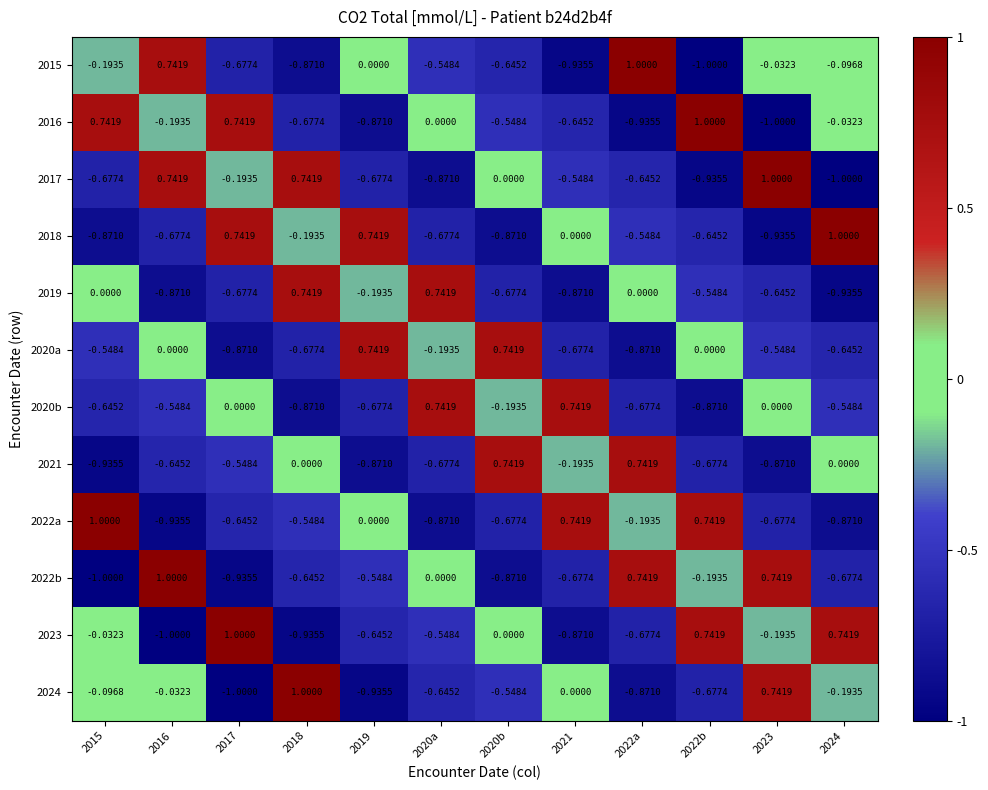

How many data points in 2020b are less than 0?

8